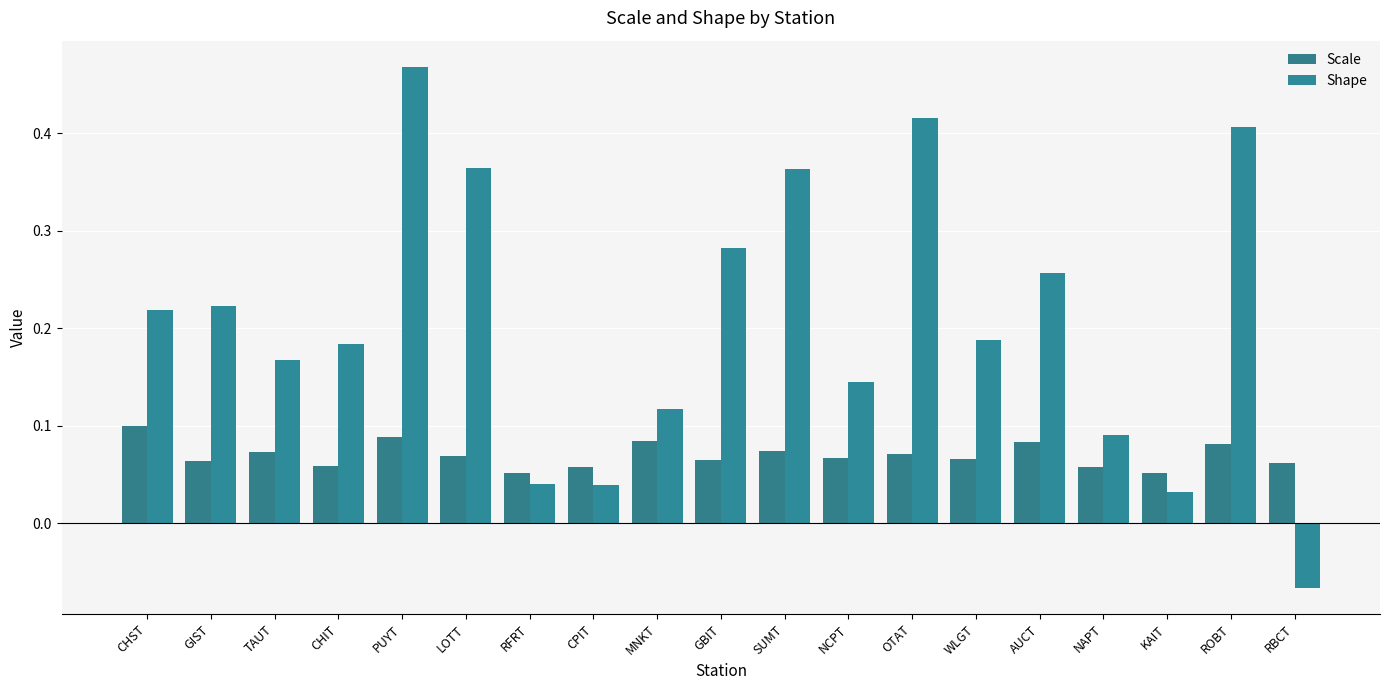

How many values in Shape are below zero?

1